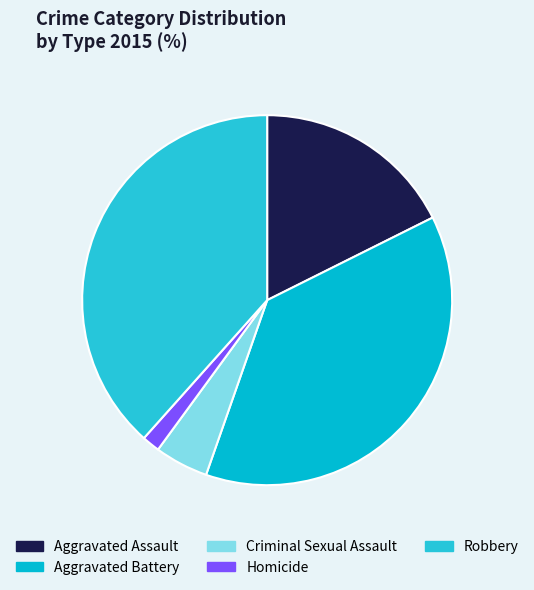

Is it true that Aggravated Assault is 18% of the pie?

True